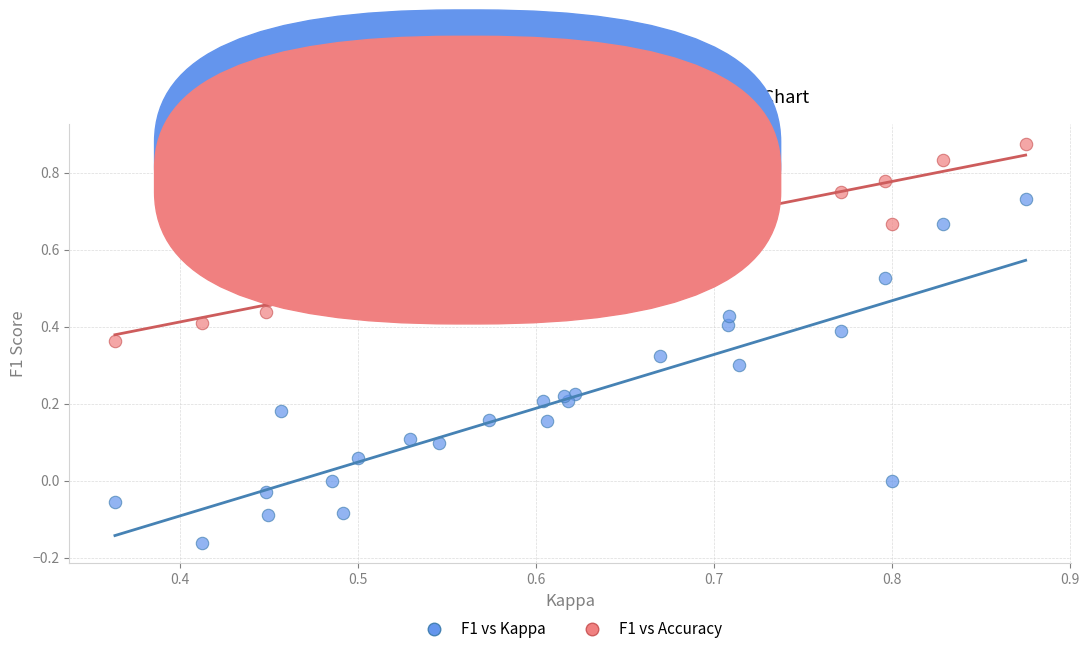

What are all the series names shown in the legend?

F1 vs Kappa, F1 vs Accuracy